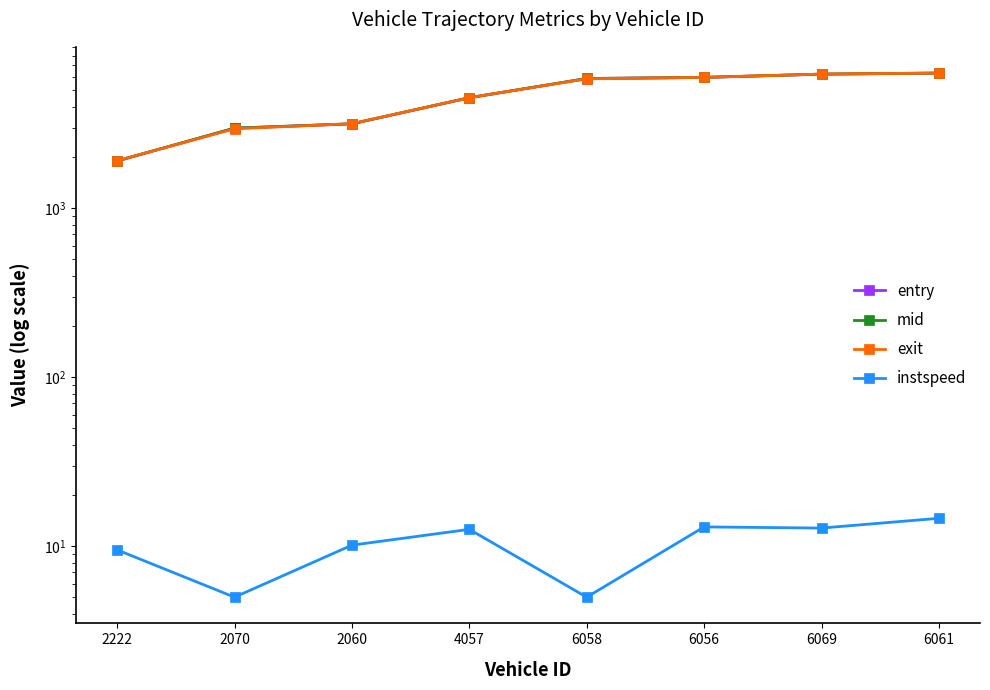

The mid series shows 4166.7 at 2060. True or false?

False